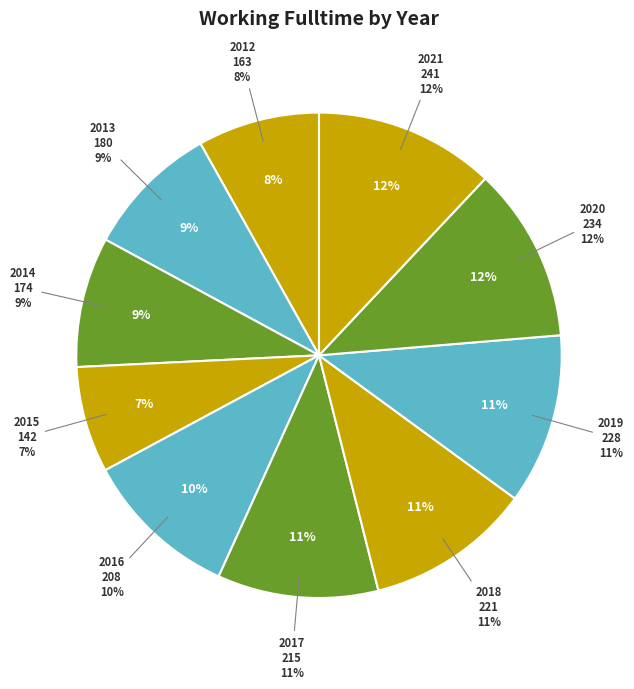

How many segments does this pie chart have?

10